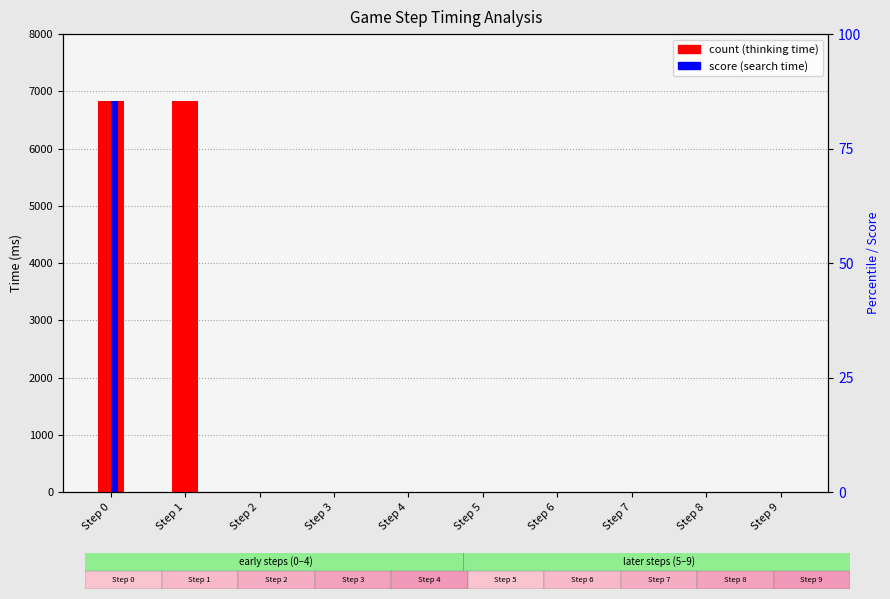

What is the lowest value of the Thinking time(ms) series?

1